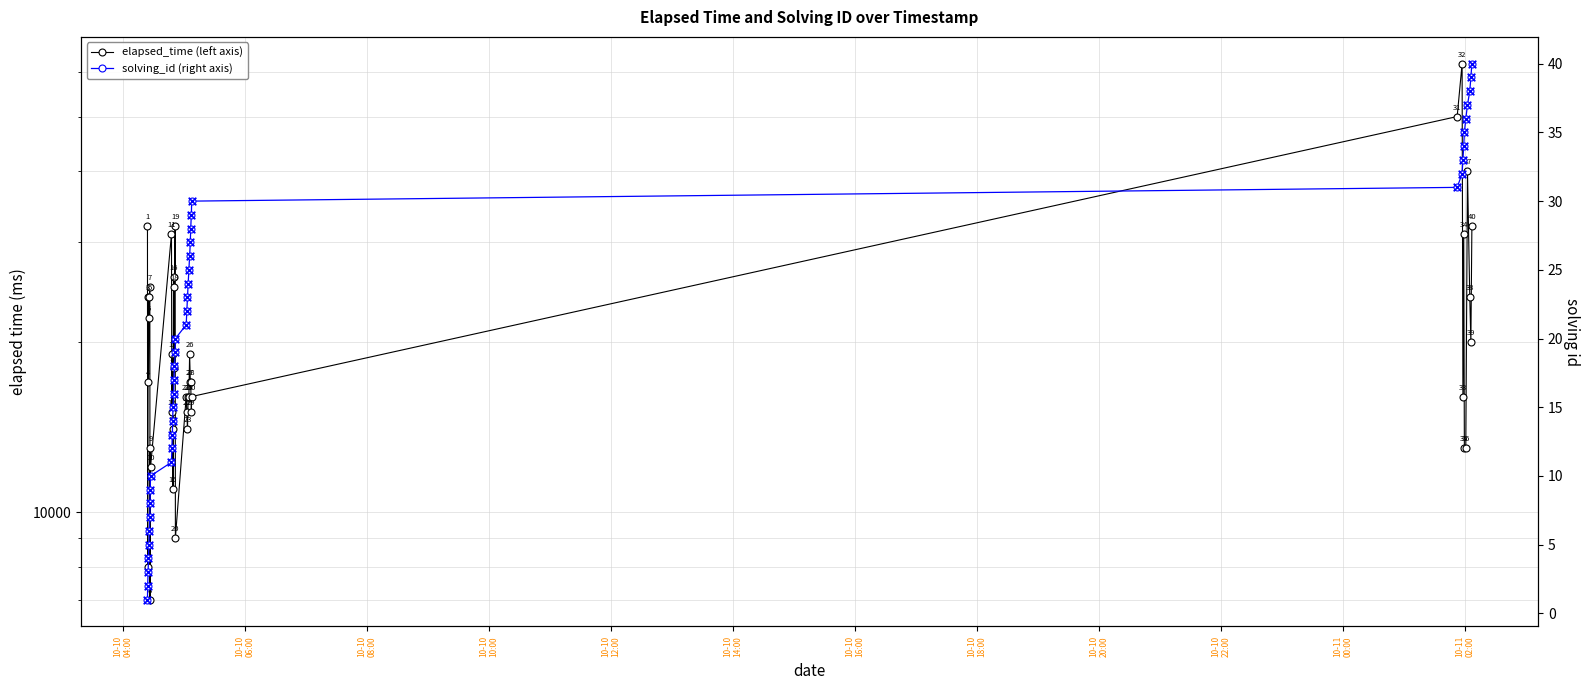

Which series reaches the maximum Y coordinate?

elapsed_time (left axis)